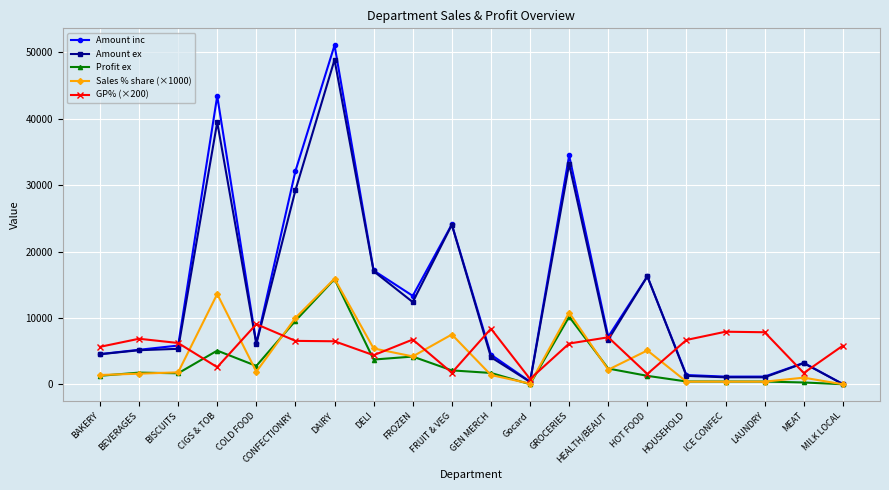

True or false: GP% (×200) has a value of 4976.6 at COLD FOOD.

False